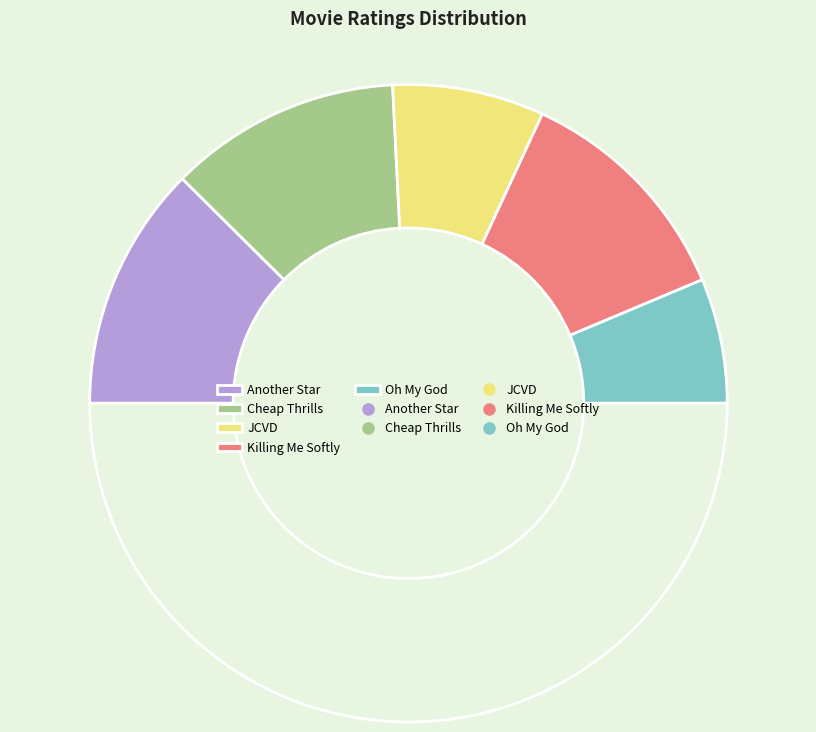

Rank the categories by value from highest to lowest.

Another Star, Cheap Thrills, Killing Me Softly, JCVD, Oh My God